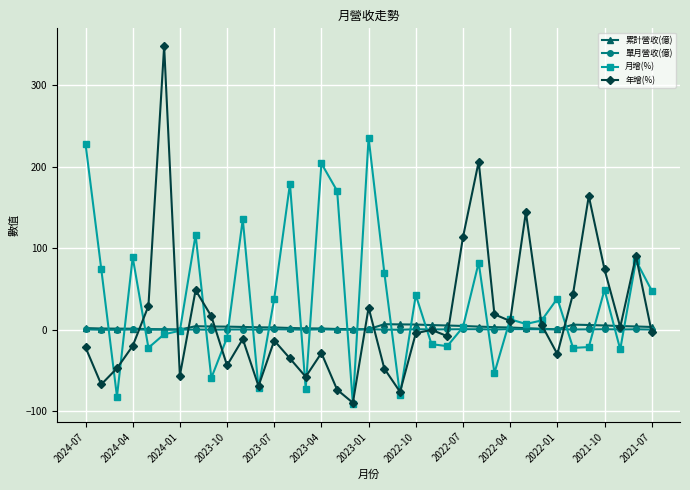

Which series has the largest total across all categories?

月增(%)